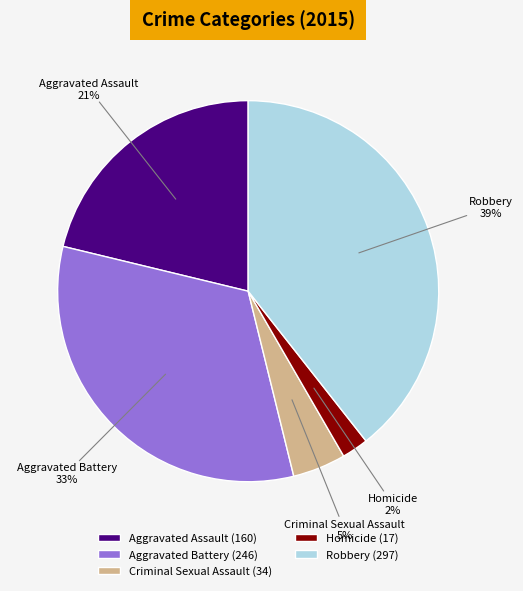

Count the number of slices in the pie.

5